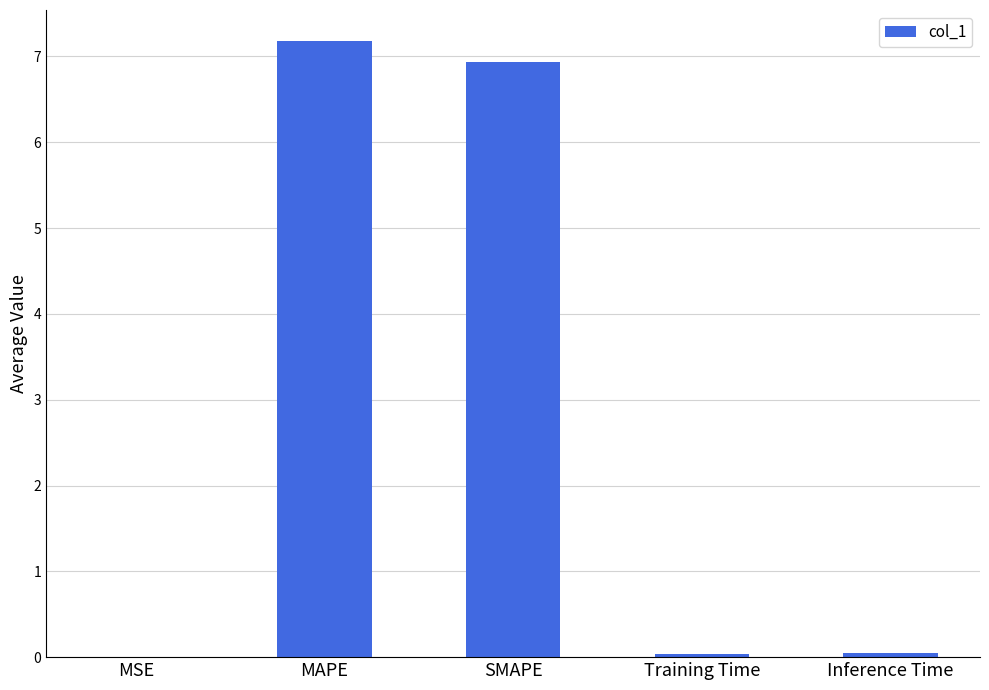

Between MAPE and Inference Time, which is larger?

MAPE